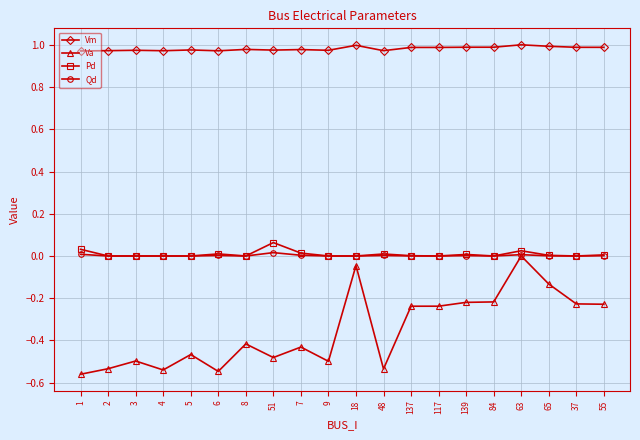

What is the total value across all series at 9?

0.5